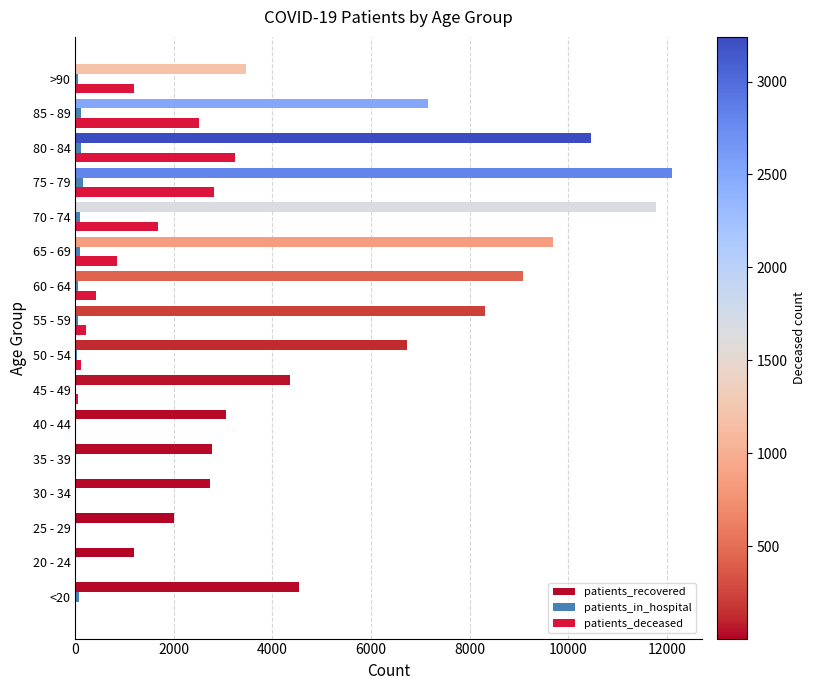

The value of patients_recovered at 40 - 44 is 4304. True or false?

False